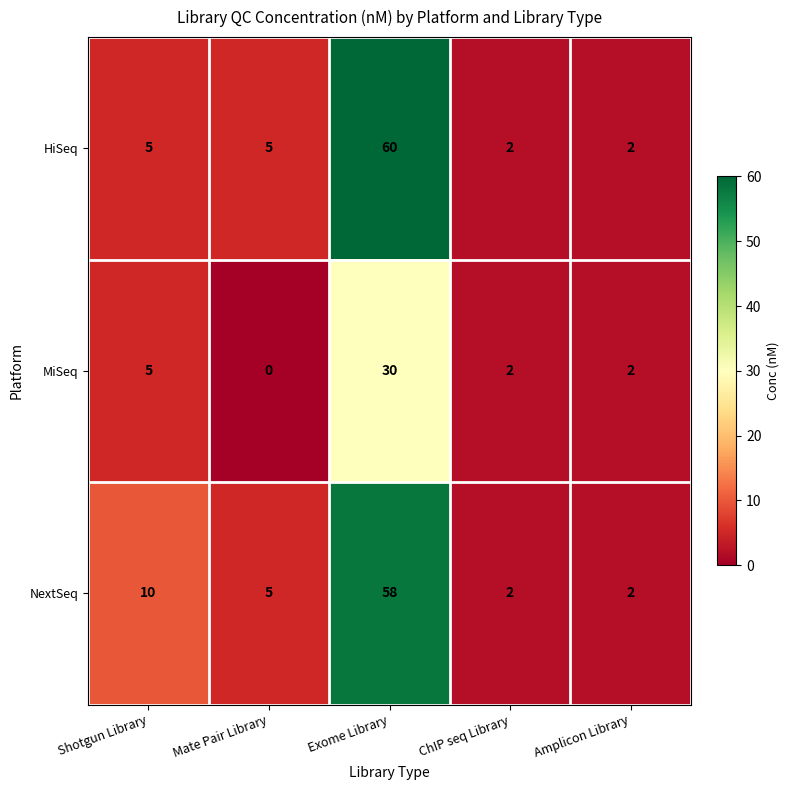

Which series changed the most between Shotgun Library and Exome Library?

HiSeq